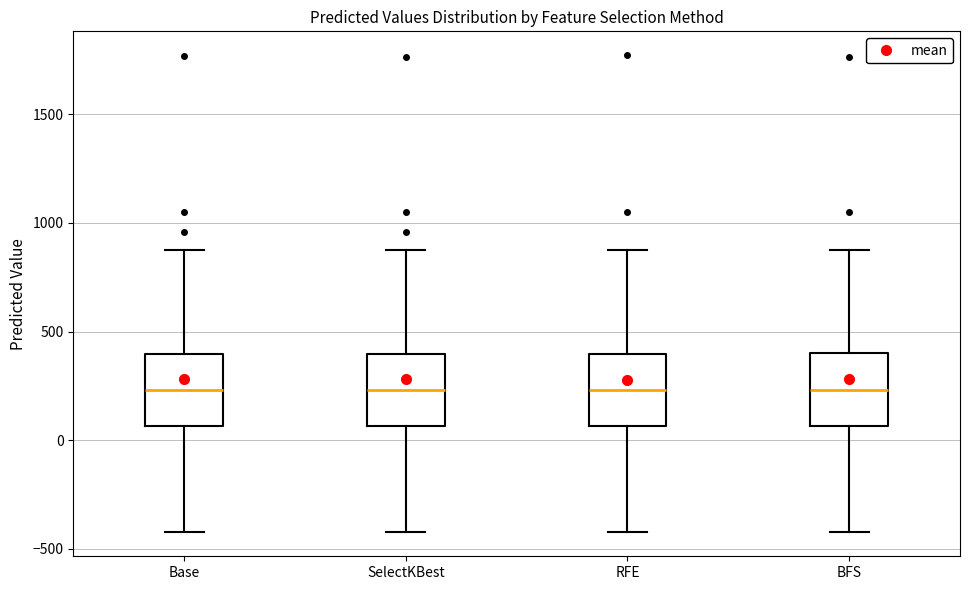

Where does the upper whisker of the box for BFS end on the y-axis? The values are not printed on the chart, so give them approximately, as read against the axis.

900